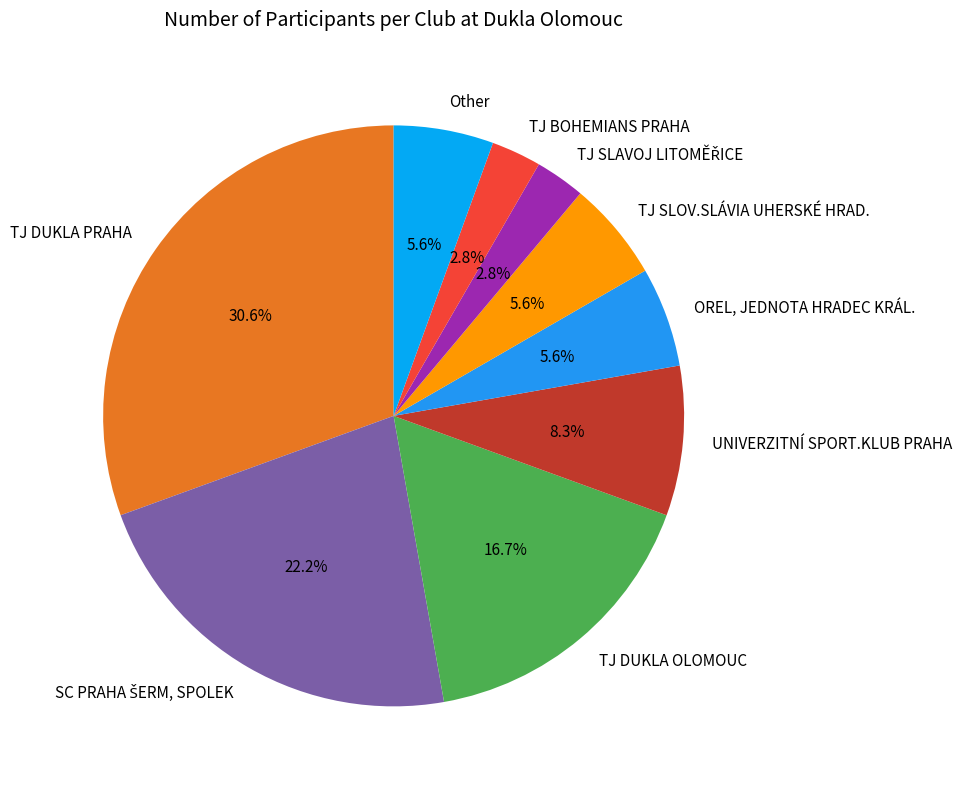

Is TJ SLOV.SLÁVIA UHERSKÉ HRAD. the majority of the pie?

No